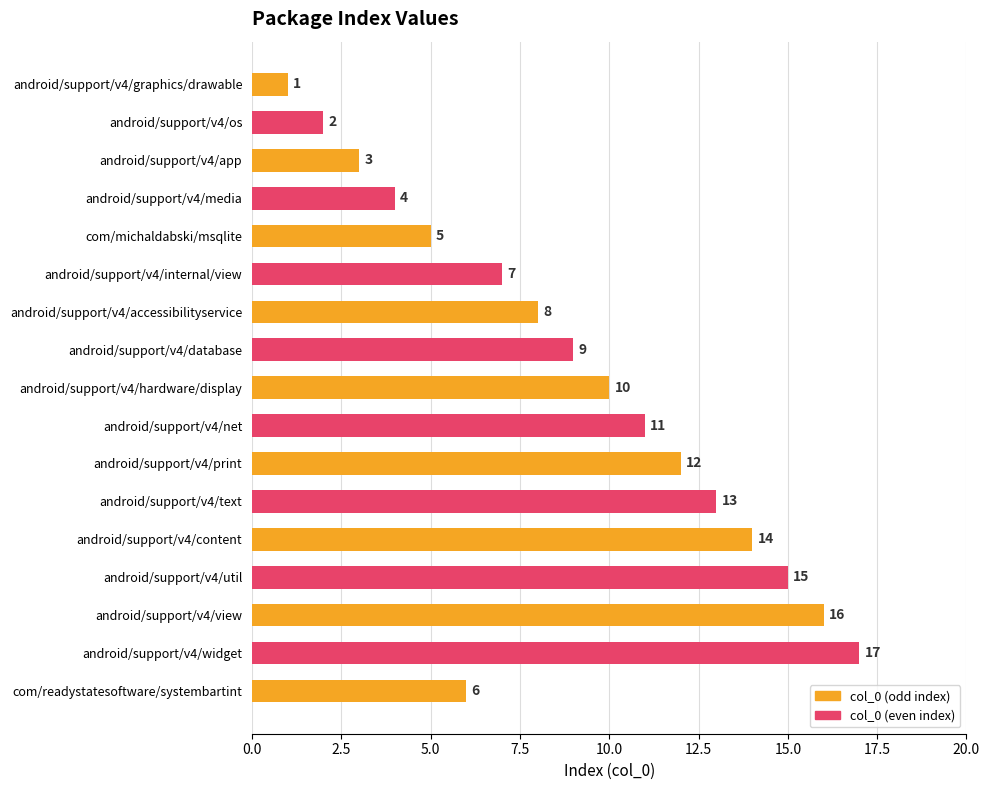

True or false: the data shows 3 at android/support/v4/net.

False